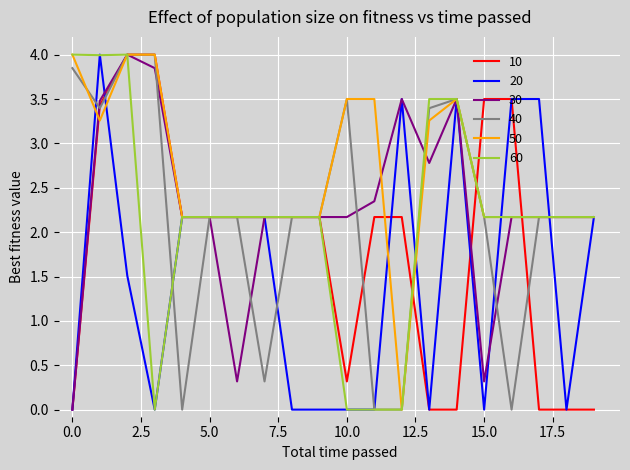

Does the chart display data point markers on the line(s)?

No